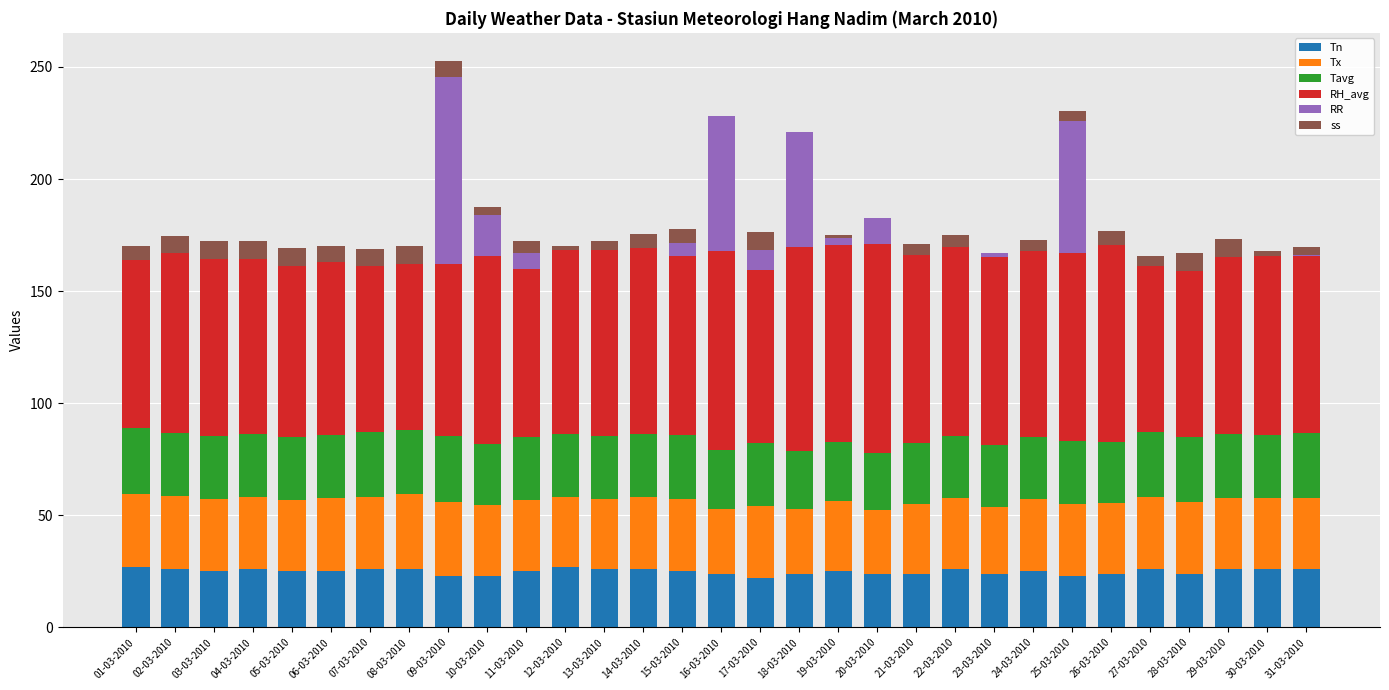

What is the highest value of the Tn series?

27.0